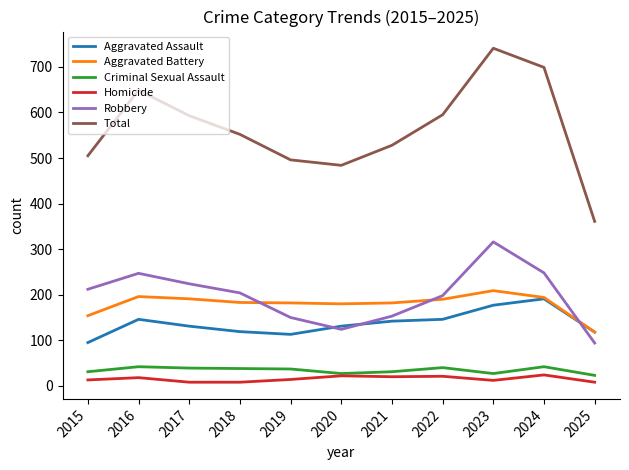

True or false: Robbery and Homicide cross at least once.

False